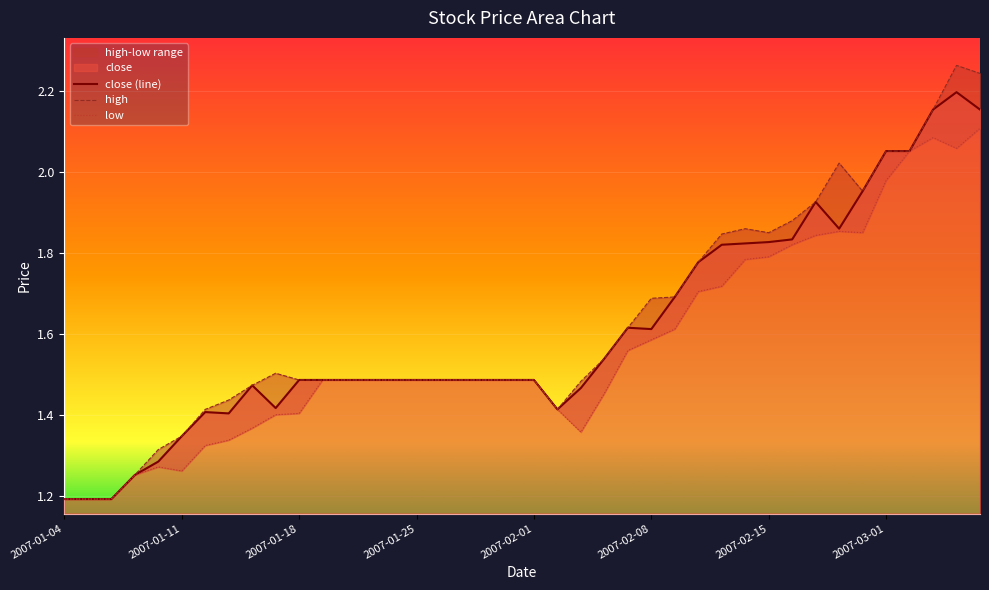

What is the lowest value of the high series?

1.2